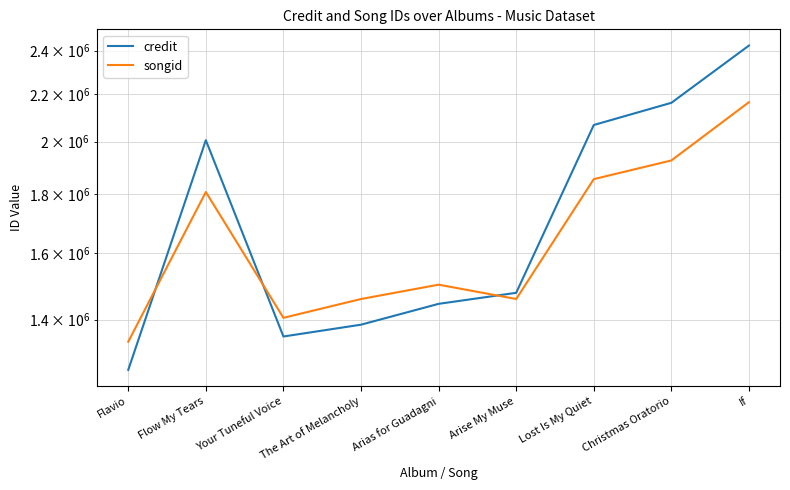

What is the difference between the maximum and minimum values in the credit series?

1158098